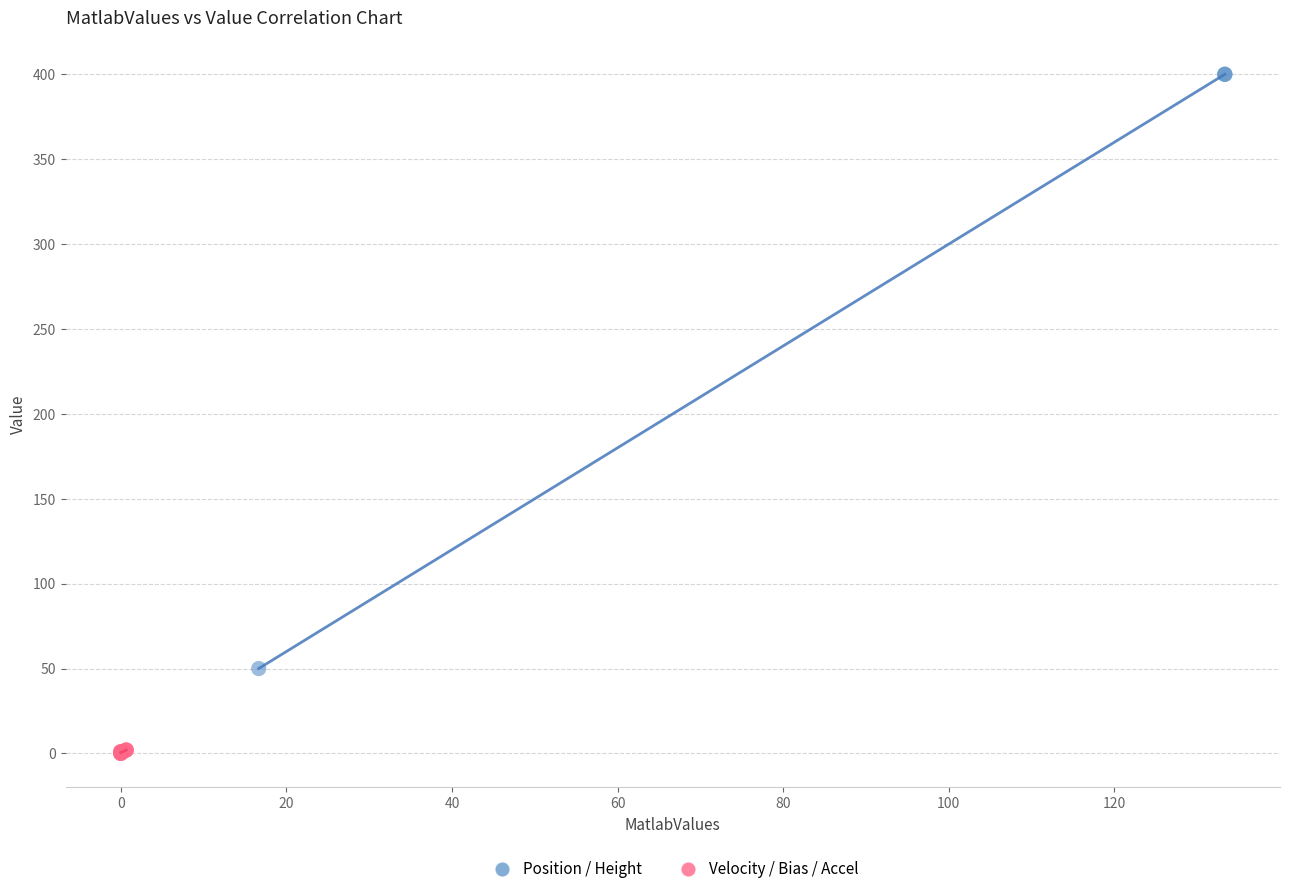

Which series contains the lowest Y value?

Velocity / Bias / Accel